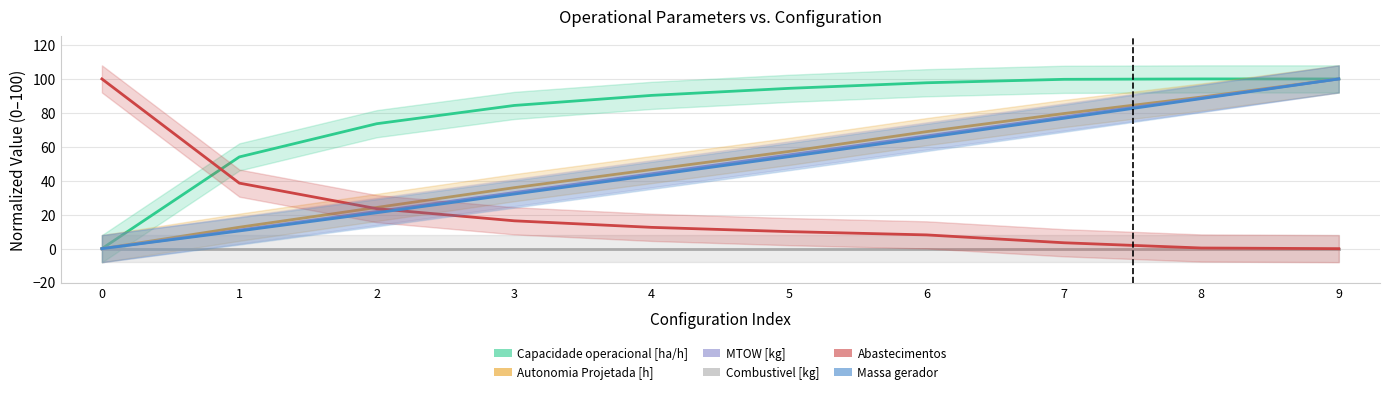

How many values in the Capacidade operacional [ha/h] series are below 94?

5